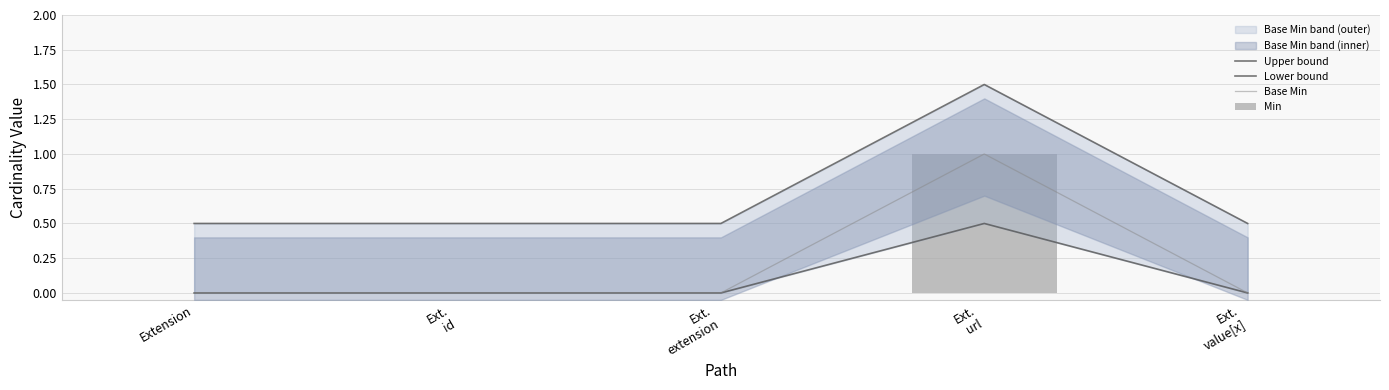

The Base Min series shows 0.4 at Extension. True or false?

False